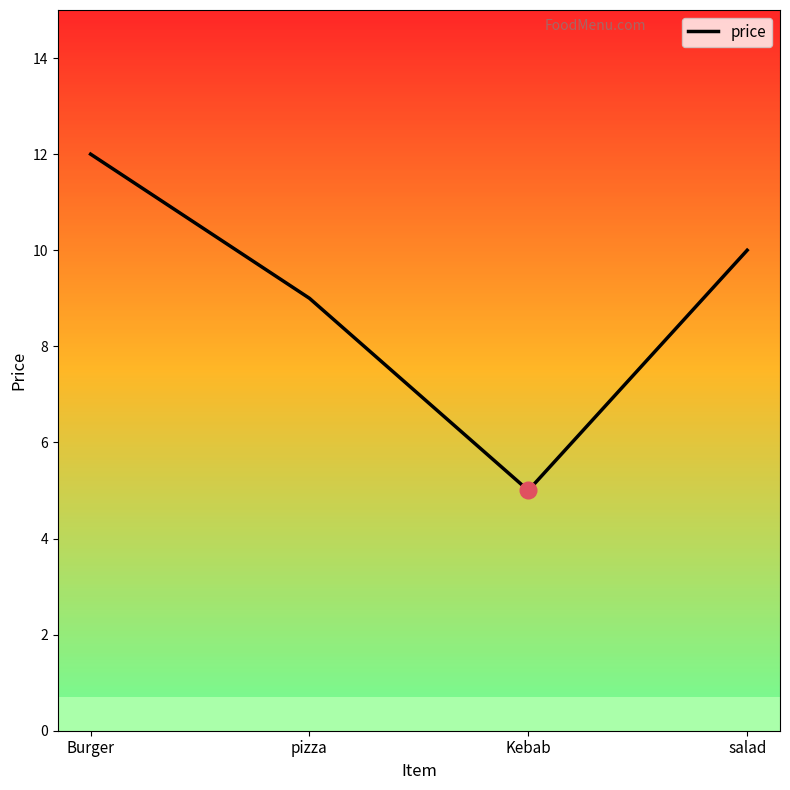

What is the average value?

9